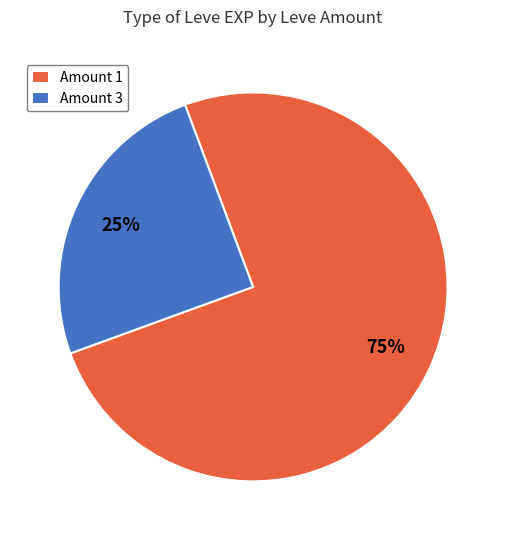

Is there a majority slice in this chart?

Yes